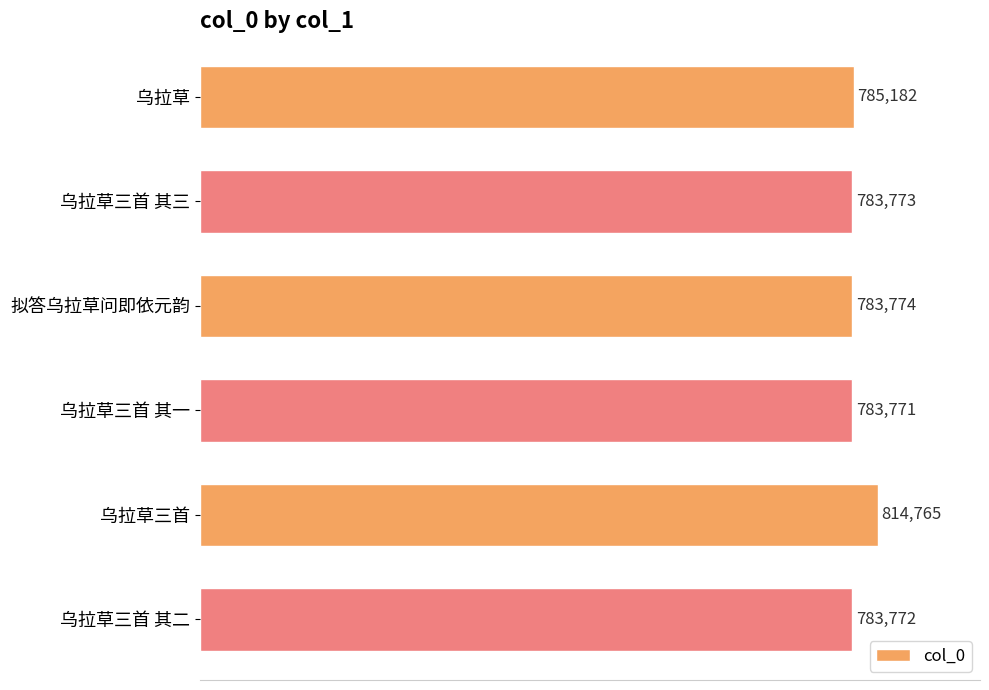

How many bars are there in total?

6